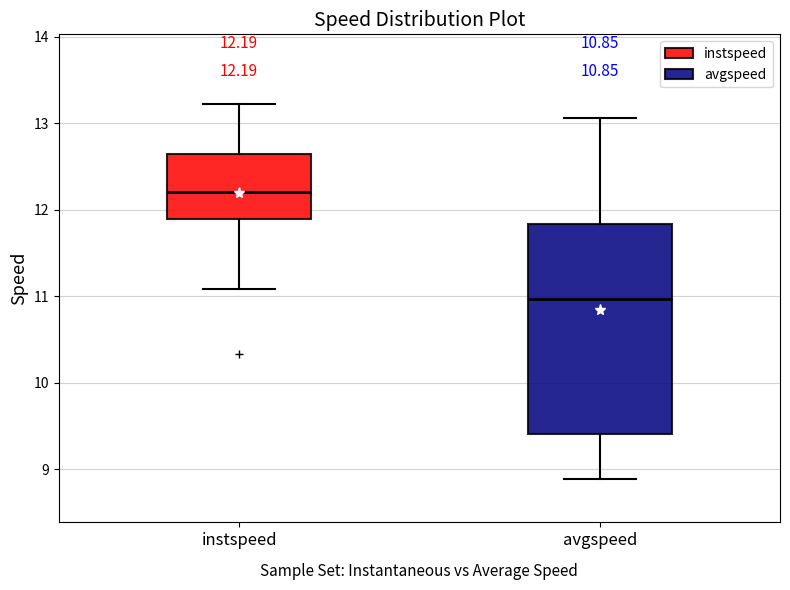

Which box is the tallest, from its lower edge to its upper edge?

avgspeed